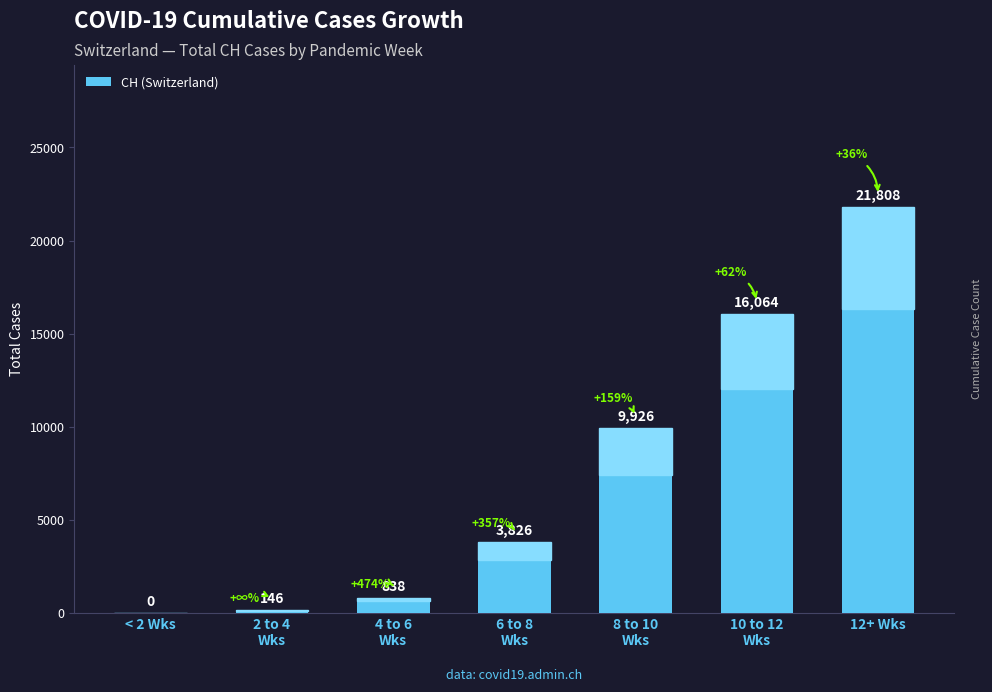

What is the sum of all values?

52608